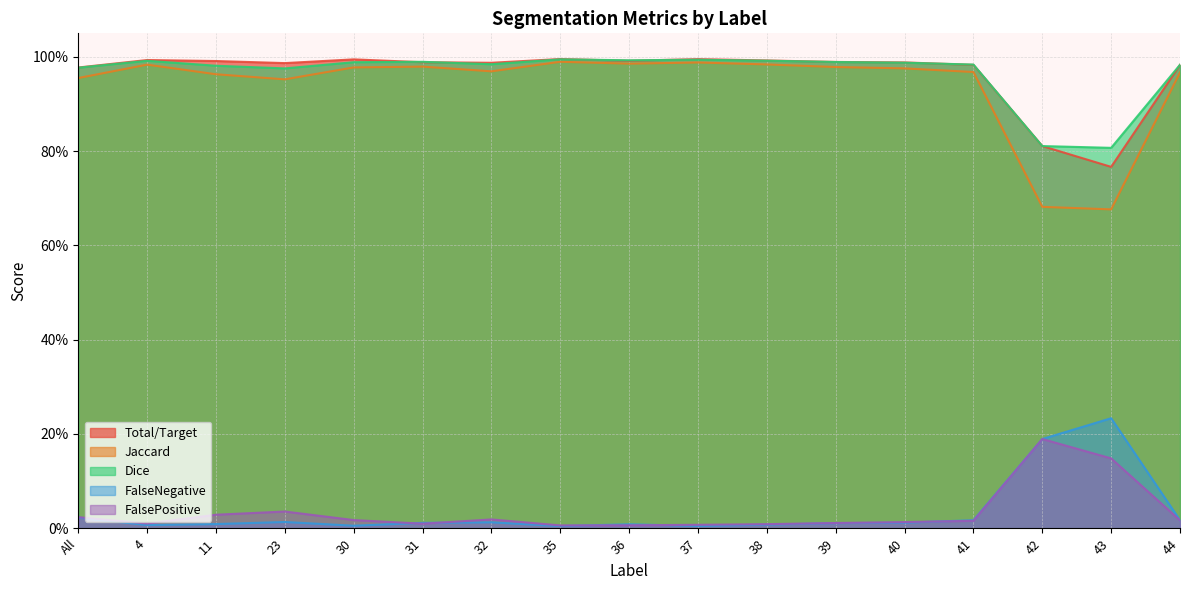

What is the approximate value of Dice at 44?

1.0